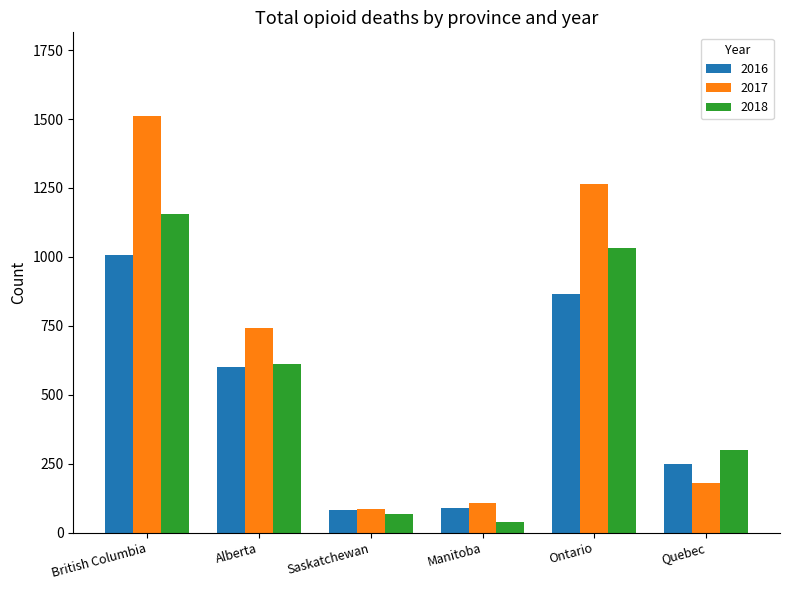

What is the difference between the highest and lowest values at Manitoba?

66